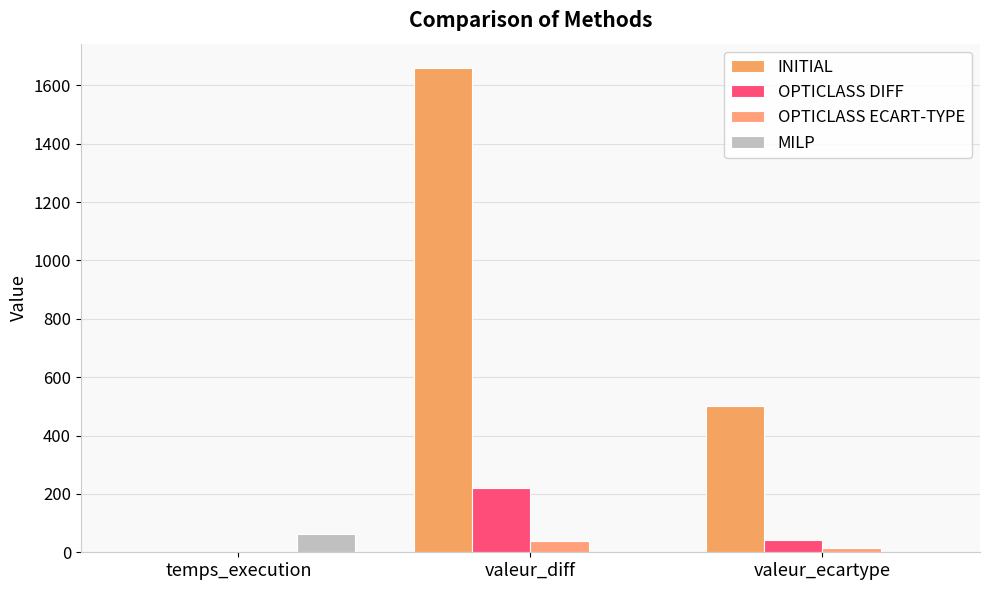

What are all the series names shown in the legend?

INITIAL, OPTICLASS DIFF, OPTICLASS ECART-TYPE, MILP